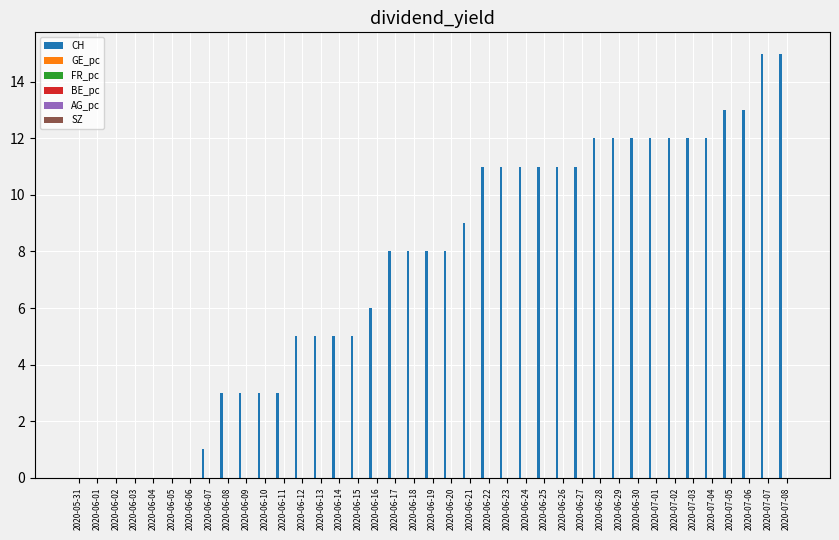

What is the sum of the CH values at 2020-07-06 and 2020-06-12?

18.0